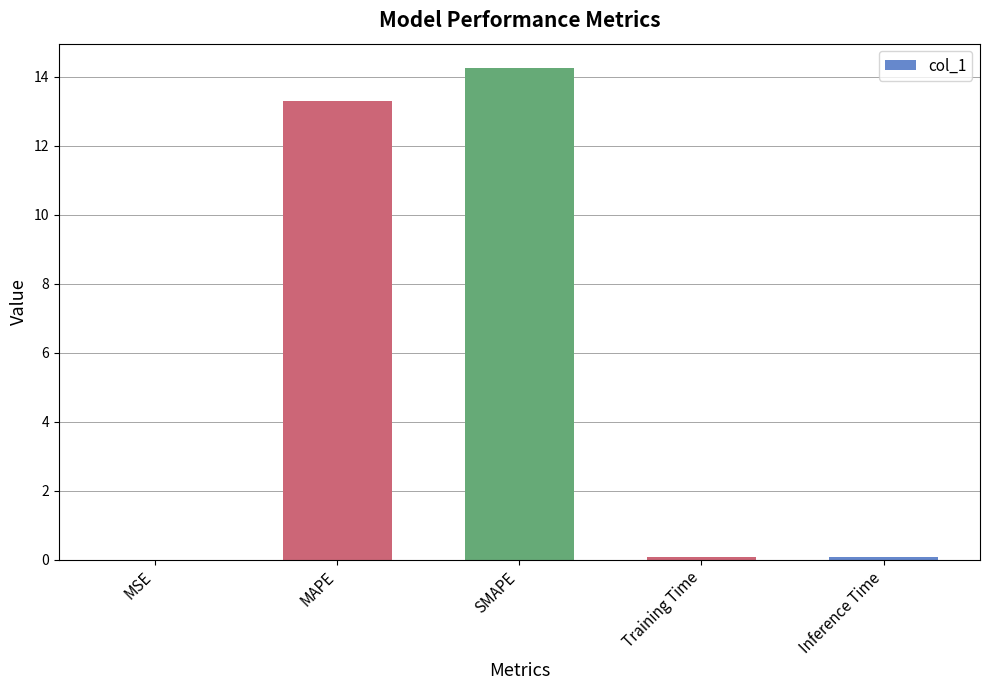

What is the change in value from MSE to SMAPE?

+14.2